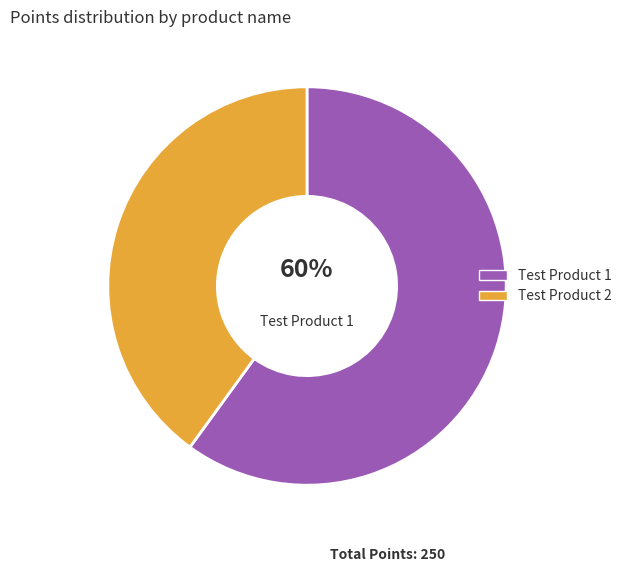

To the nearest percent, what is the average slice percentage?

50%